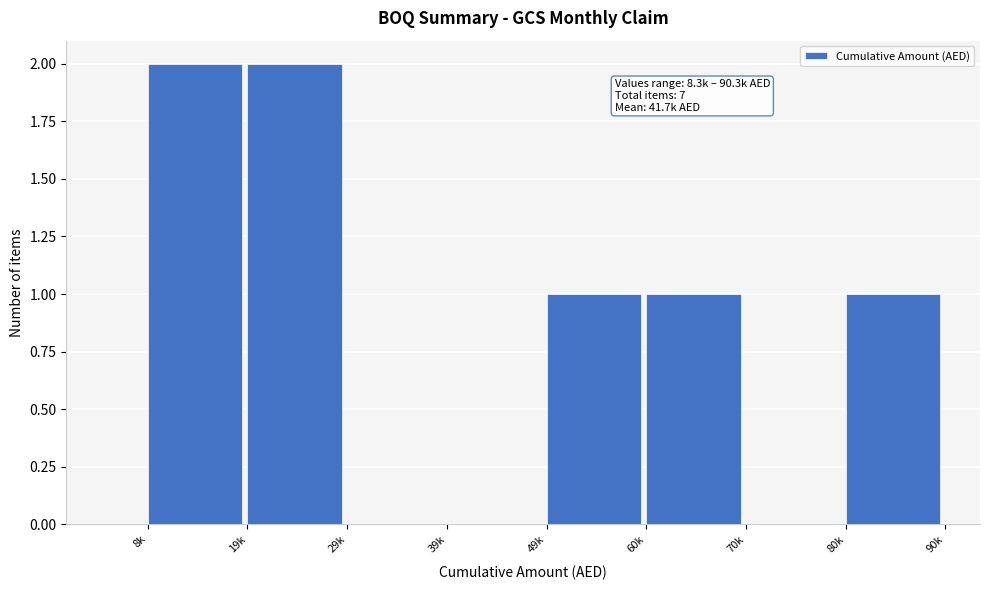

Reading left to right, extract all data points from this chart.

8k=2	19k=2	29k=0	39k=0	49k=1	60k=1	70k=0	80k=1